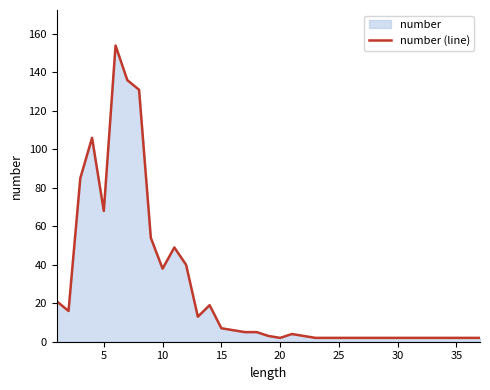

True or false: the data shows 2 at 20.

True